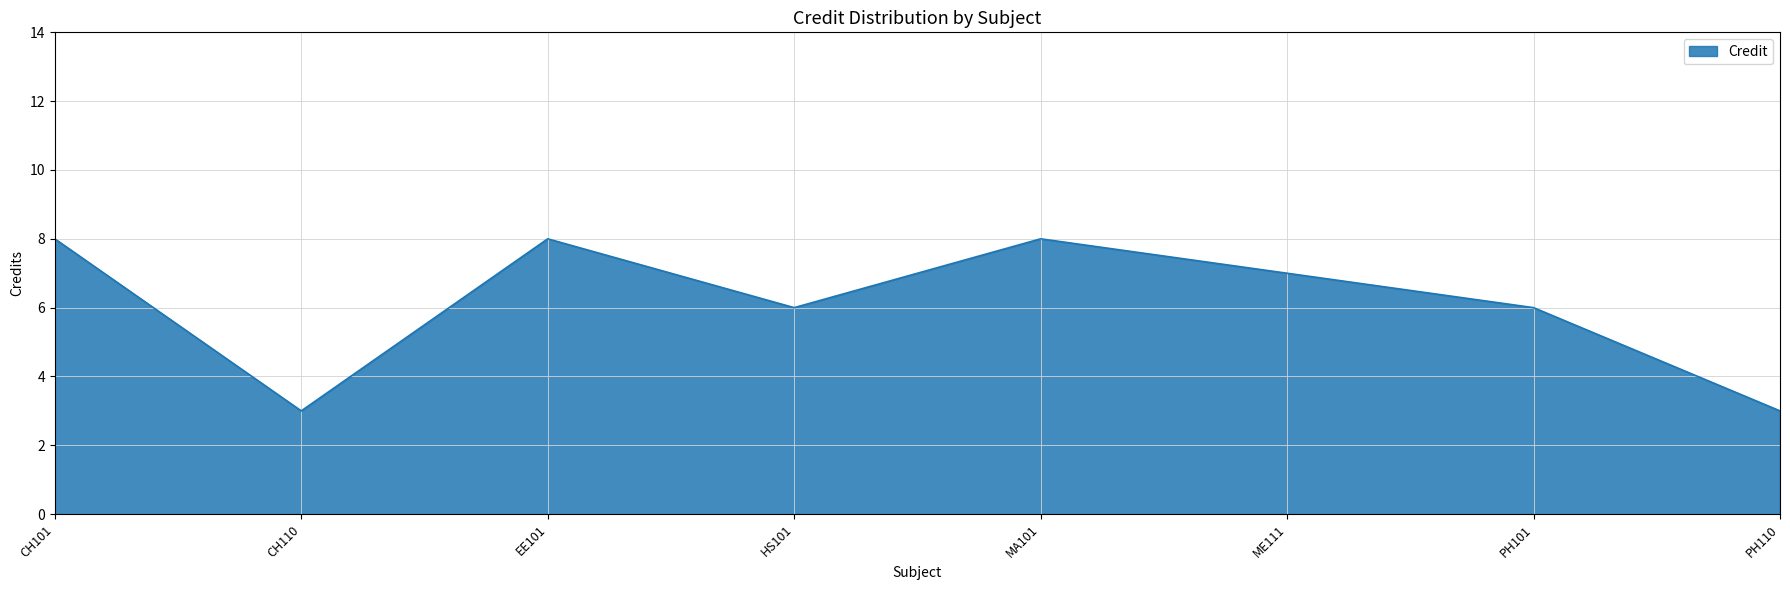

Which has a higher value, ME111 or MA101?

MA101